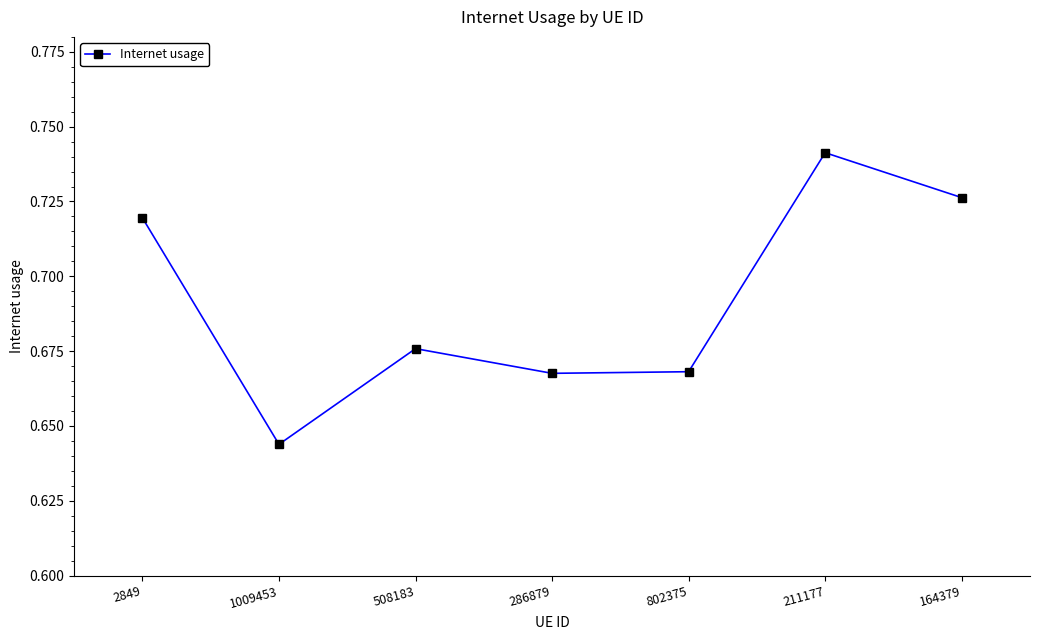

How many interior local valleys (lower than both neighbors) does the data have?

2